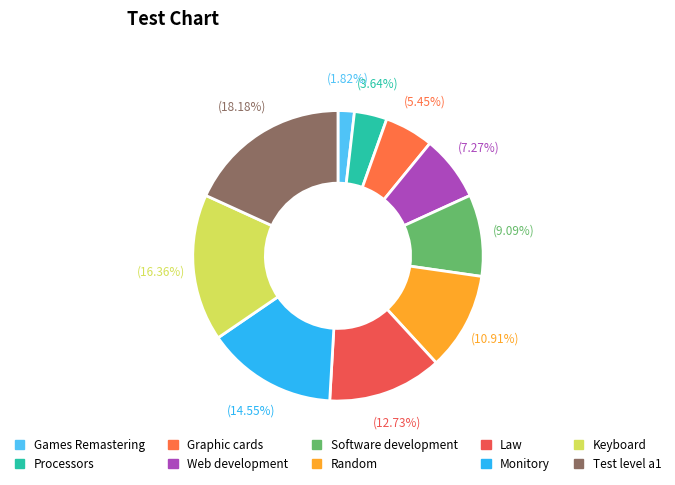

The Web development slice represents 7% of the pie. True or false?

True